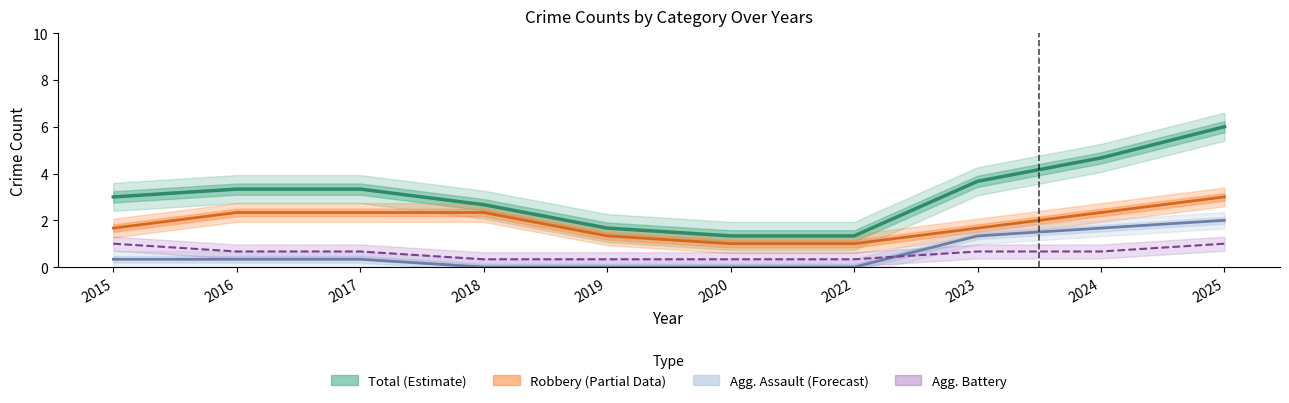

Reading left to right, list all the values displayed in this chart.

Total (Estimate): 2015=3.0	2016=3.3	2017=3.3	2018=2.7	2019=1.7	2020=1.3	2022=1.3	2023=3.7	2024=4.7	2025=6.0
Robbery (Partial Data): 2015=1.7	2016=2.3	2017=2.3	2018=2.3	2019=1.3	2020=1.0	2022=1.0	2023=1.7	2024=2.3	2025=3.0
Agg. Assault (Forecast): 2015=0.3	2016=0.3	2017=0.3	2018=0.0	2019=0.0	2020=0.0	2022=0.0	2023=1.3	2024=1.7	2025=2.0
Agg. Battery: 2015=1.0	2016=0.7	2017=0.7	2018=0.3	2019=0.3	2020=0.3	2022=0.3	2023=0.7	2024=0.7	2025=1.0